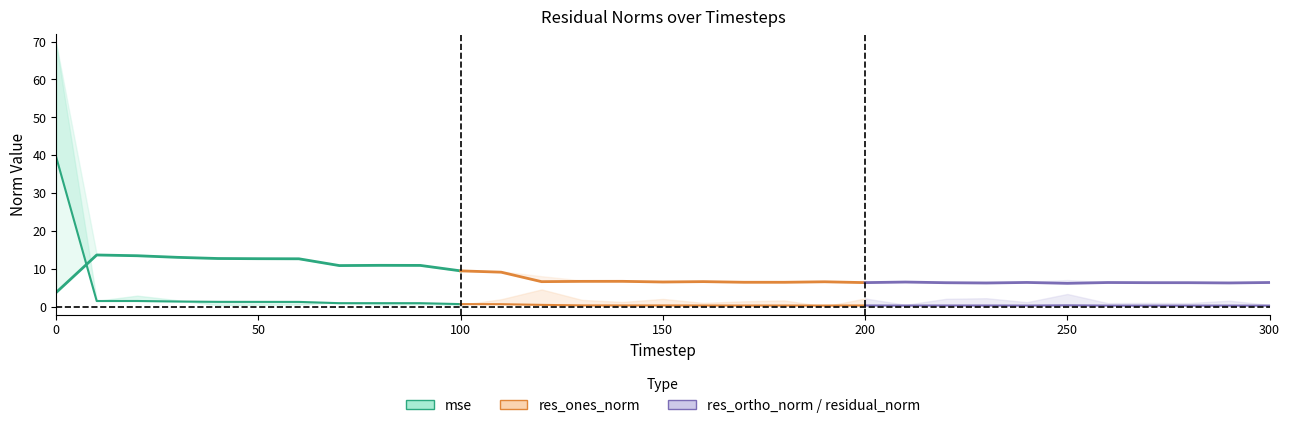

Rank the series at 60 from highest to lowest value.

residual_norm, res_ortho_norm, mse, res_ones_norm